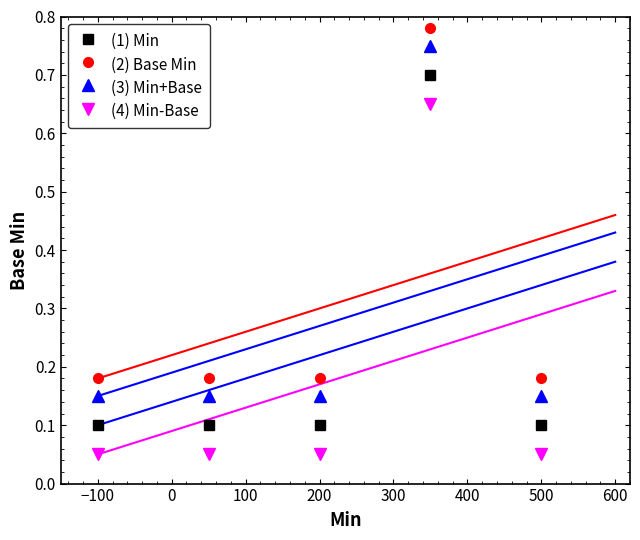

How many lines are shown in the chart?

4